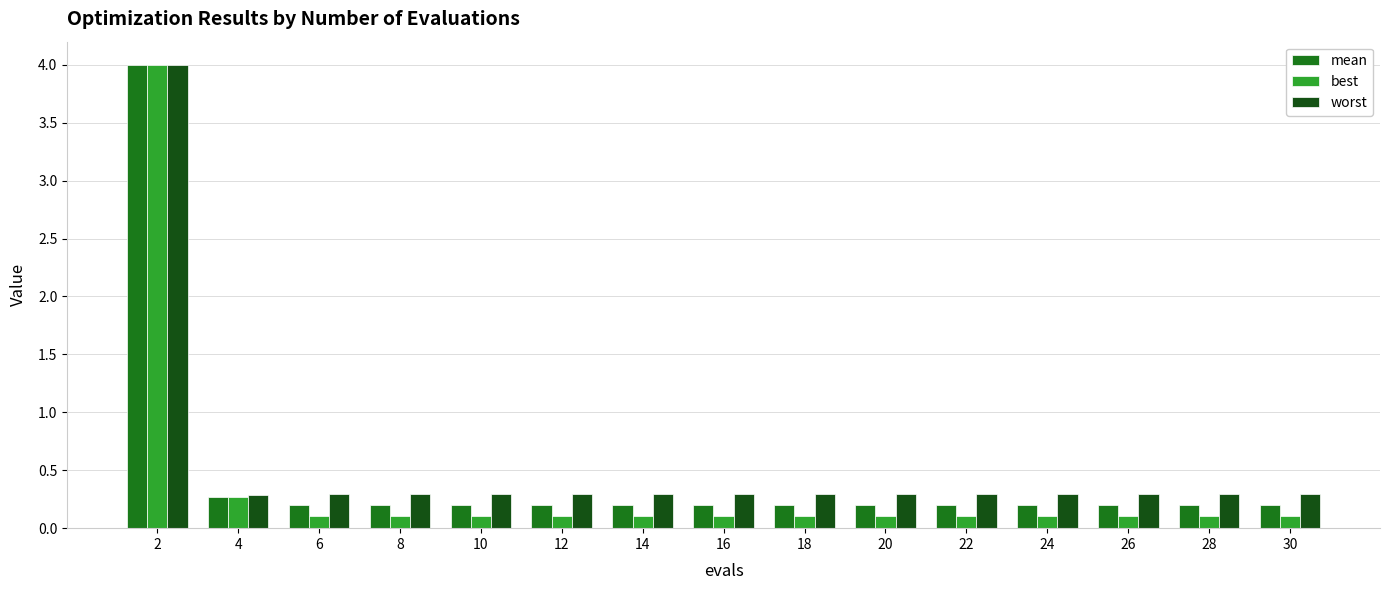

How many bars are there in total?

45